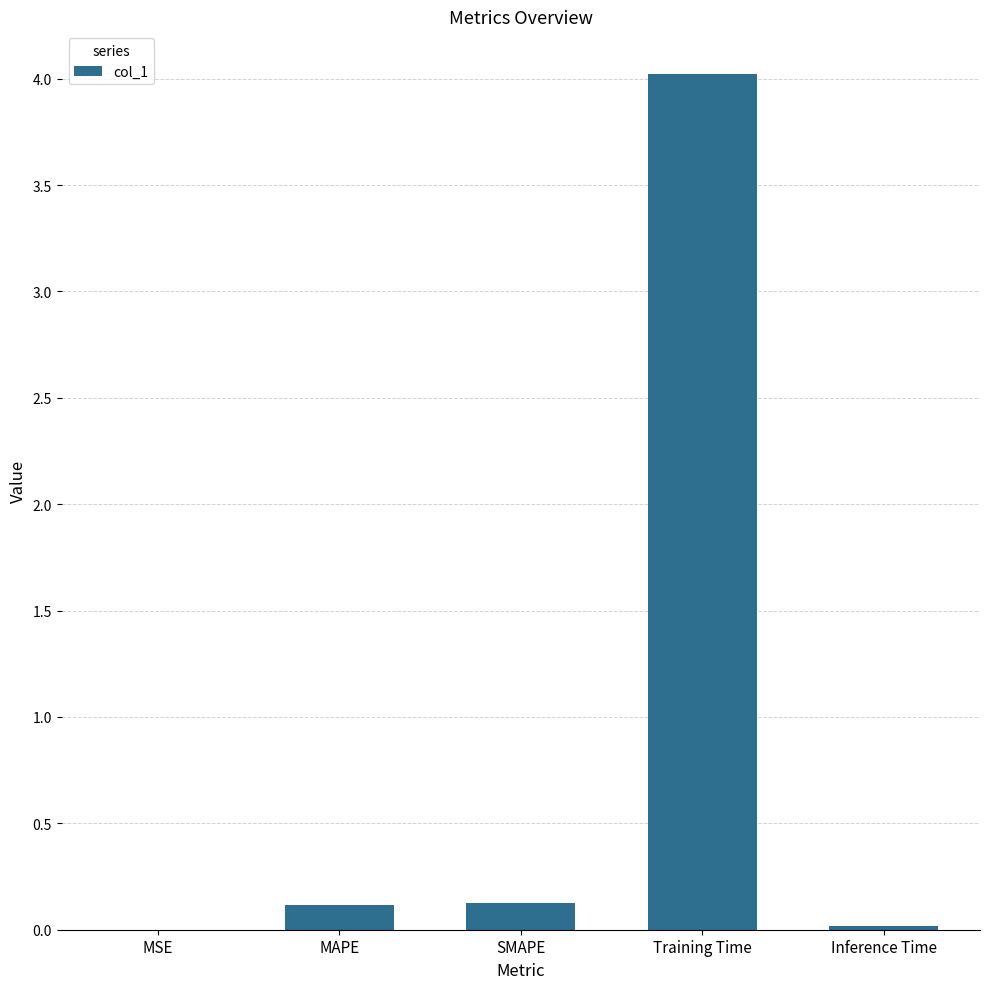

Between Training Time and MSE, which is larger?

Training Time